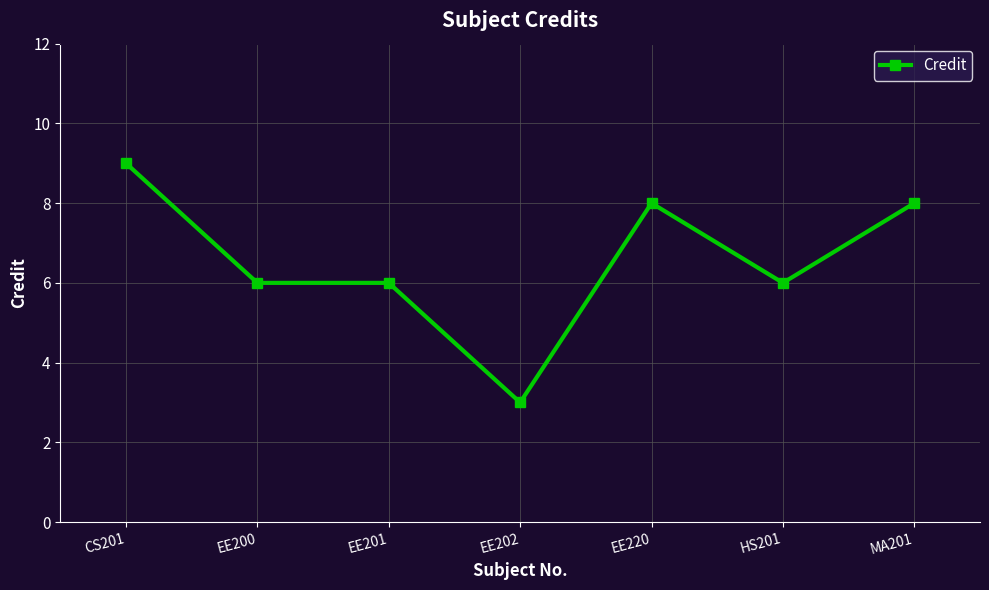

What is the ratio of the value at EE200 to the value at EE201?

1.0